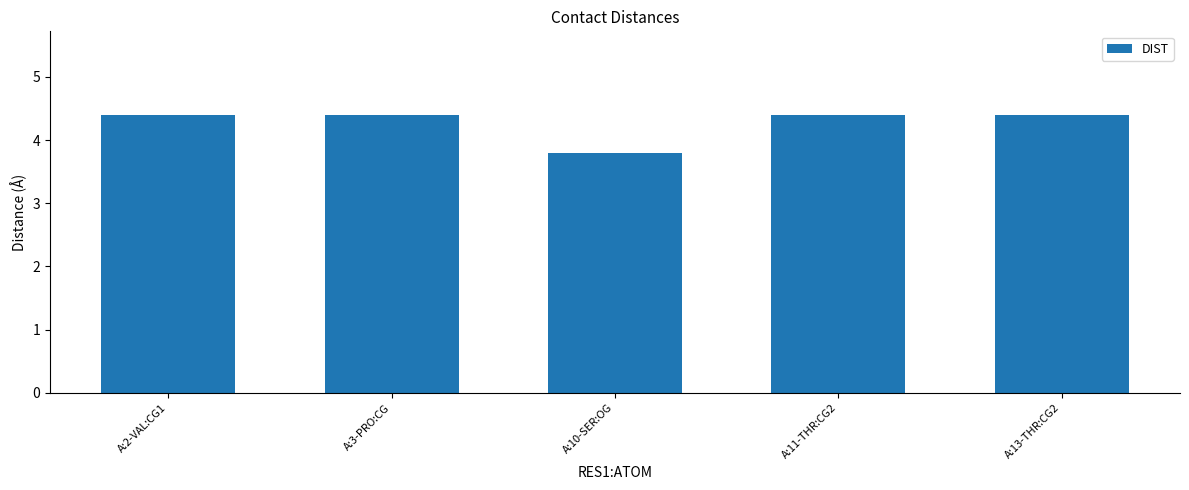

What is the sum of all values?

21.4